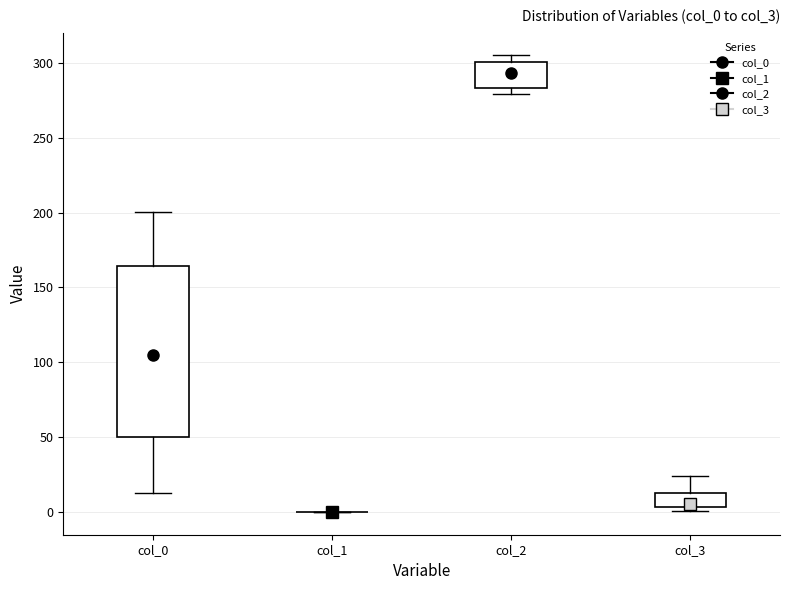

Which box is the tallest, from its lower edge to its upper edge?

col_0